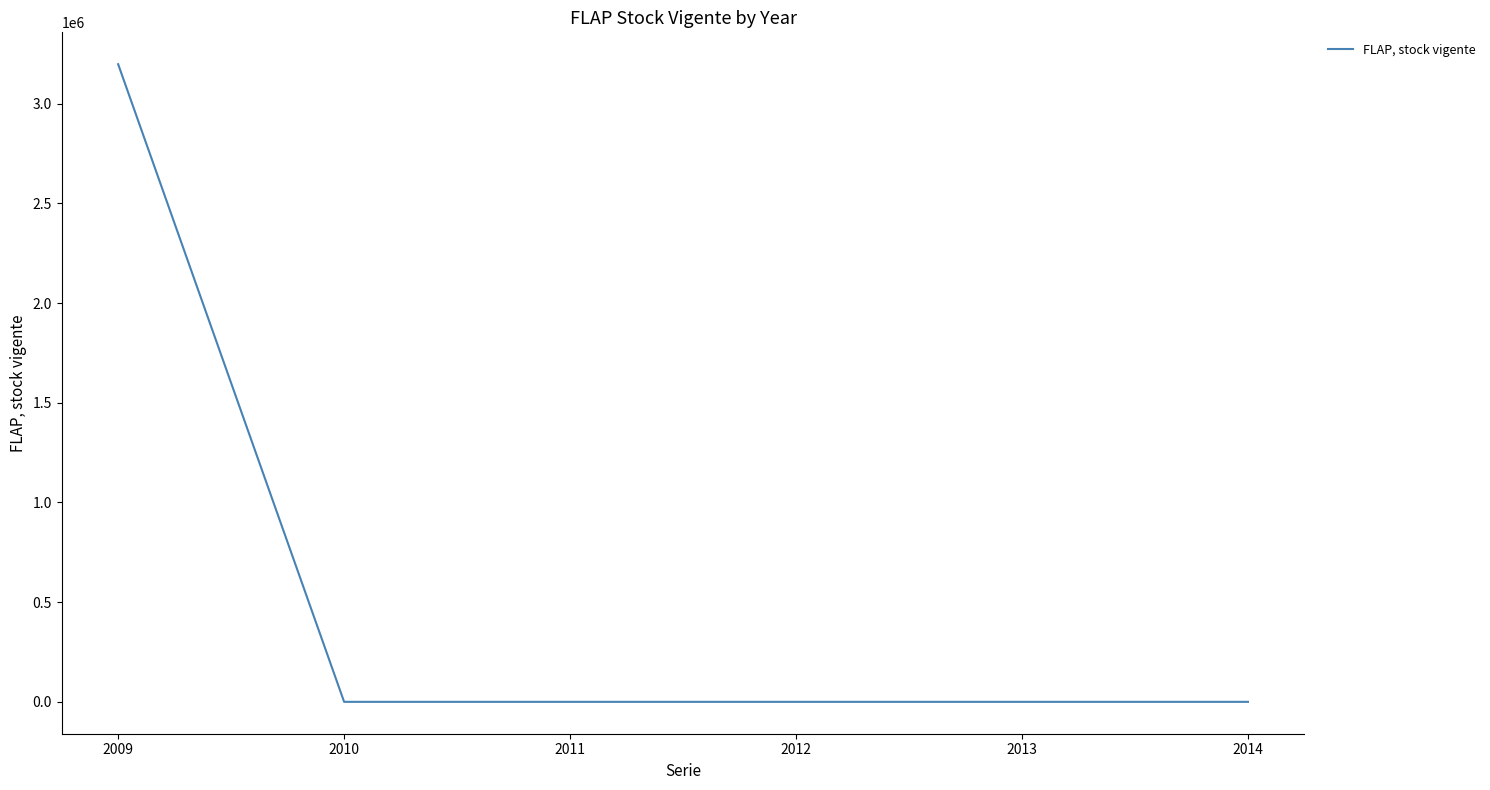

Is this an area chart (filled region under the line)?

No